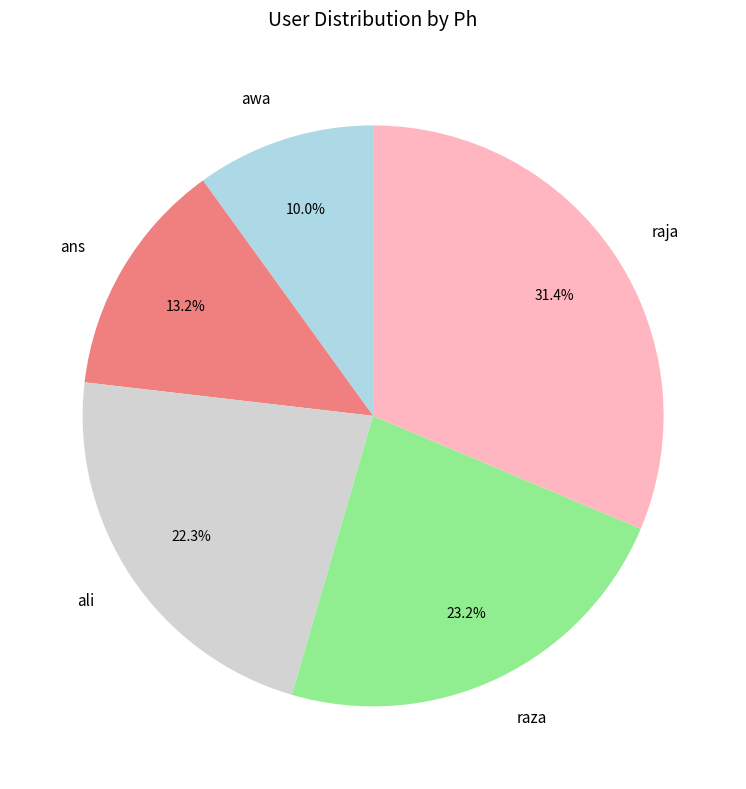

Which has a higher value, ali or raja?

raja